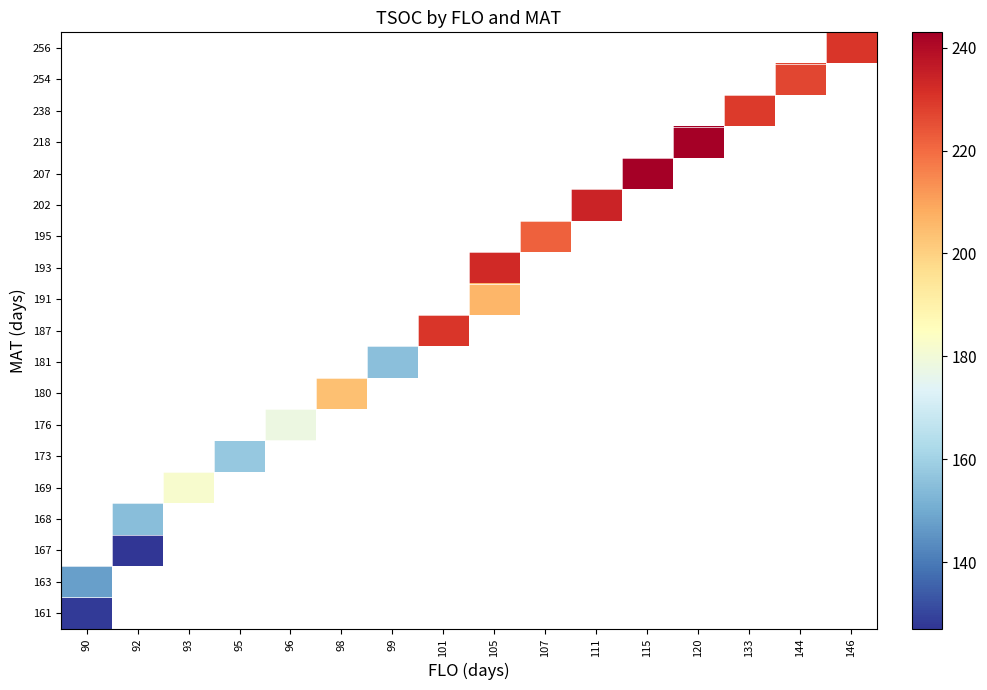

How many series are shown in this chart?

19